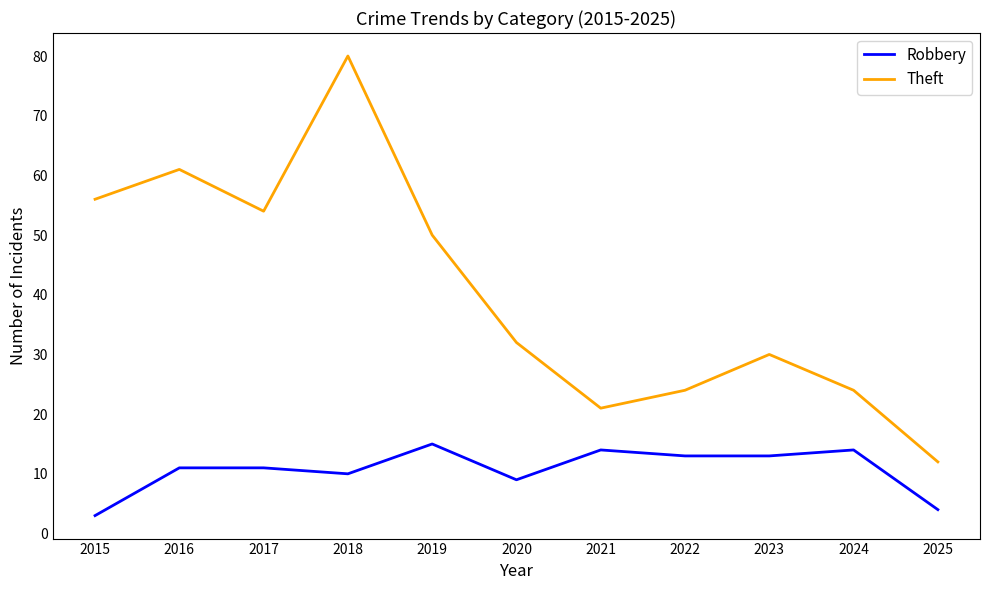

True or false: Theft and Robbery intersect in this chart.

False